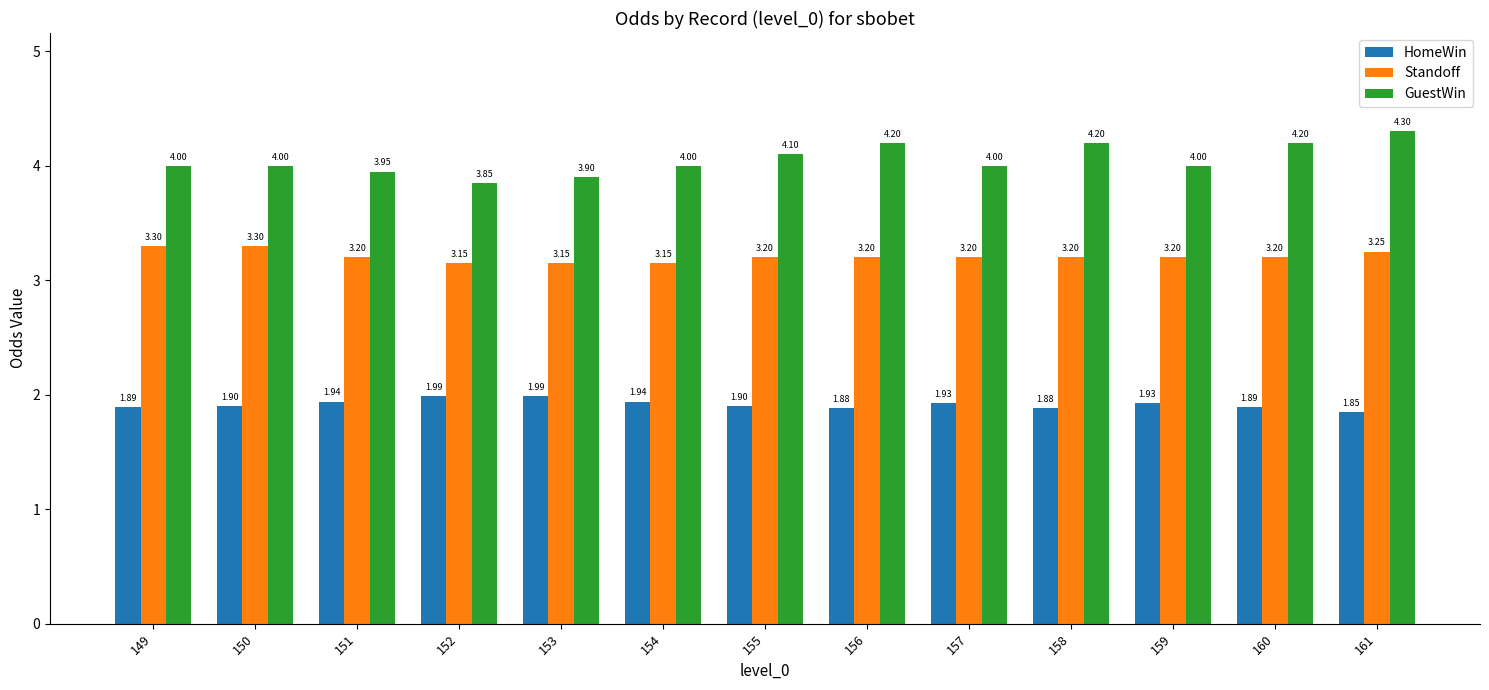

What is the maximum value shown in the chart?

4.3